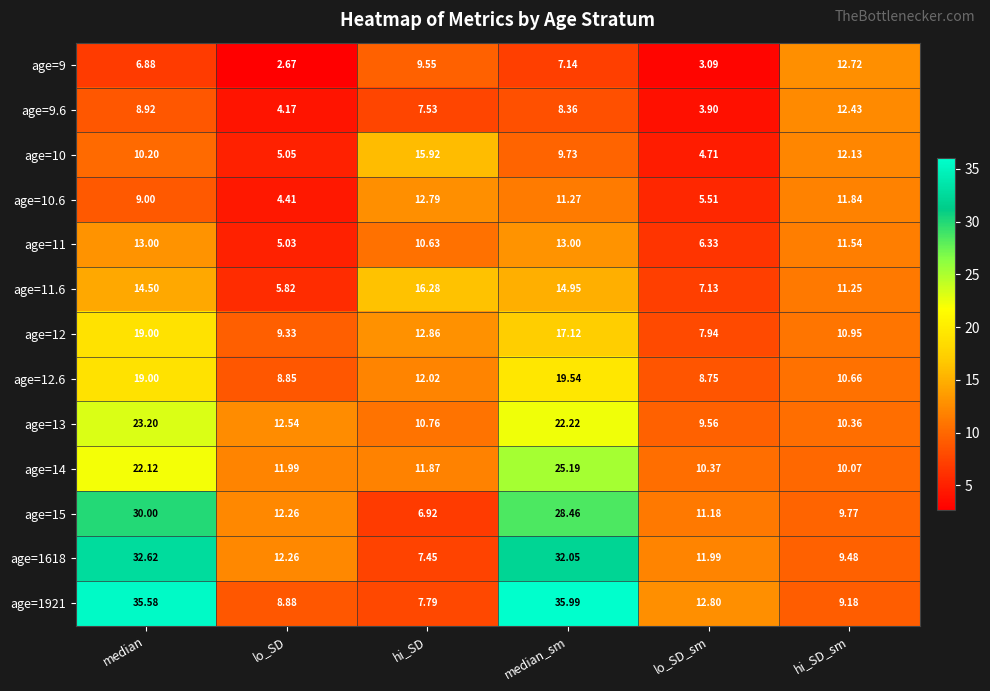

At which label is age=12.6 closest to 14?

hi_SD